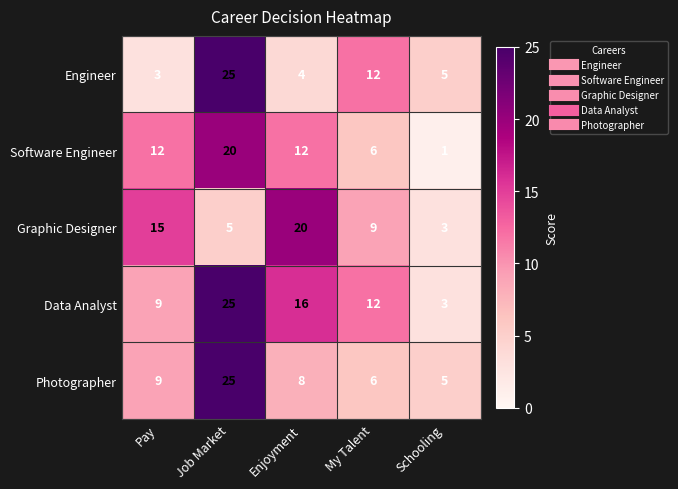

What is the average value of the Software Engineer series?

10